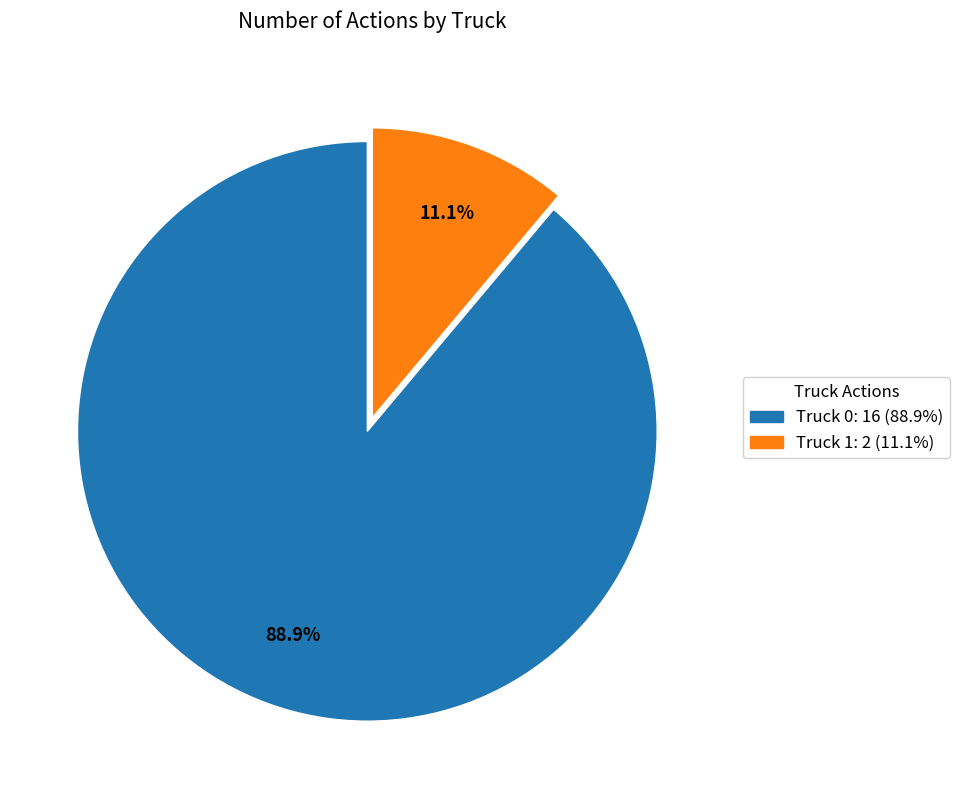

What is the ratio of the value at Truck 1 to the value at Truck 0?

0.1